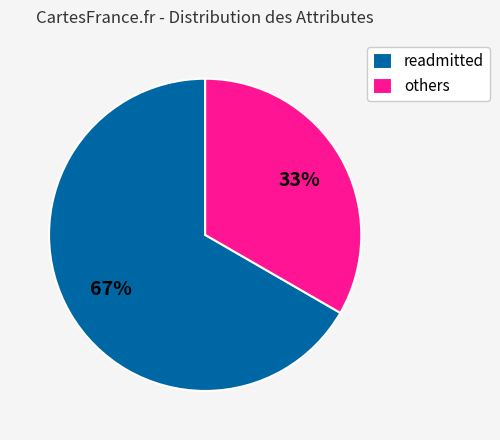

How many segments does this pie chart have?

2